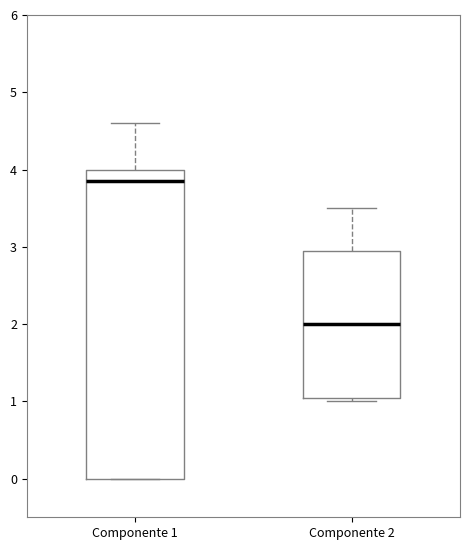

Which box is the tallest, from its lower edge to its upper edge?

Componente 1